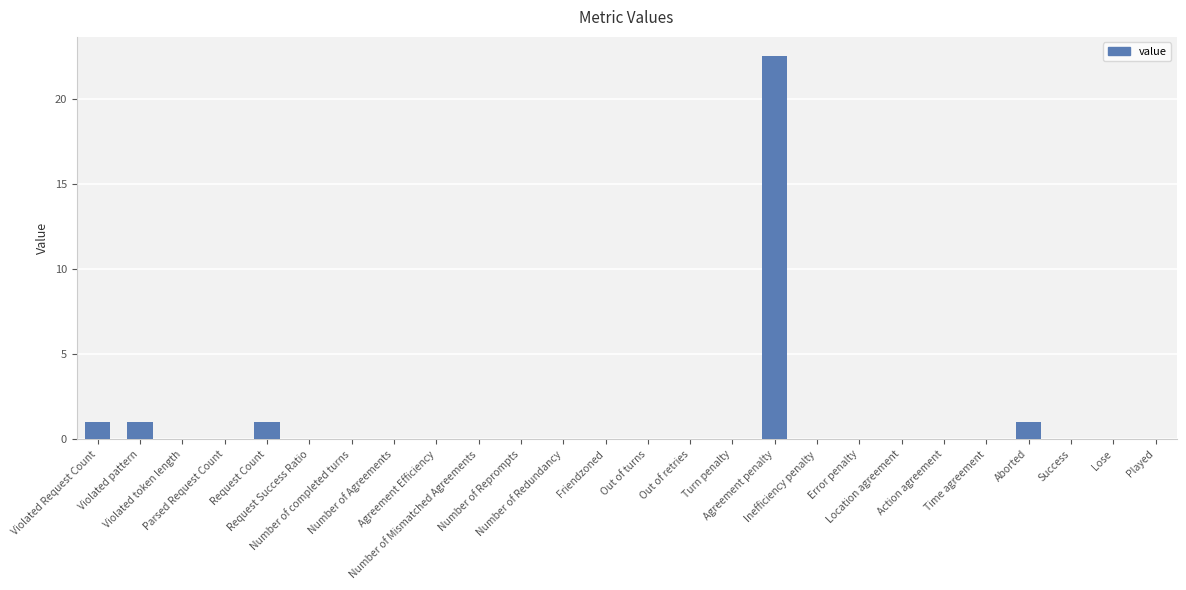

What is the sum of all values?

26.5